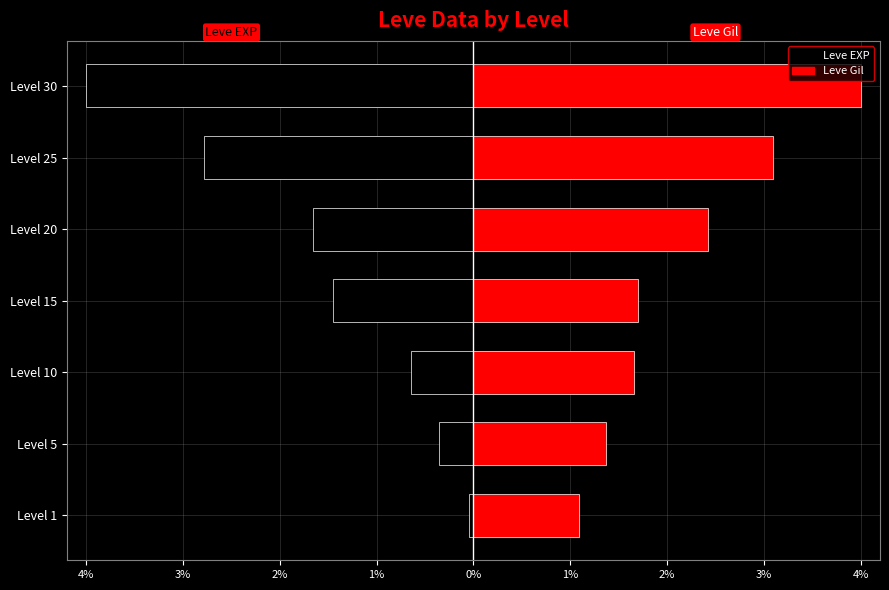

Is it true that Leve EXP equals -0.1 at Level 1?

False